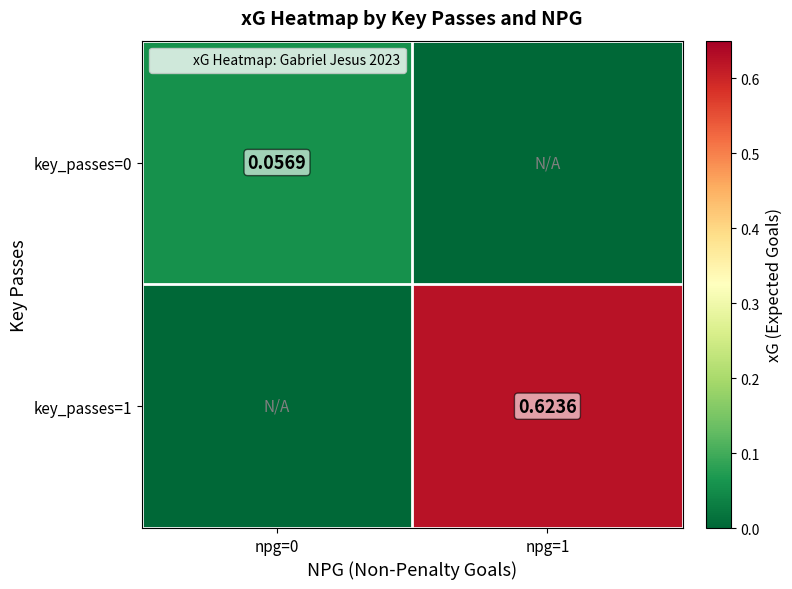

What is the difference between the key_passes=1 values at npg=0 and npg=1?

0.6